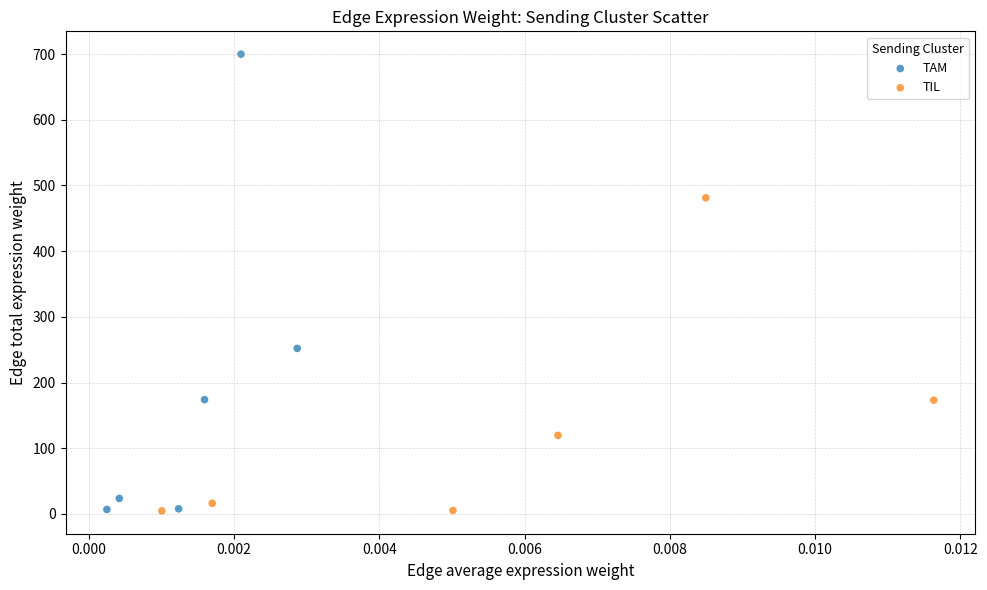

Which series has the widest spread of Y values?

TAM